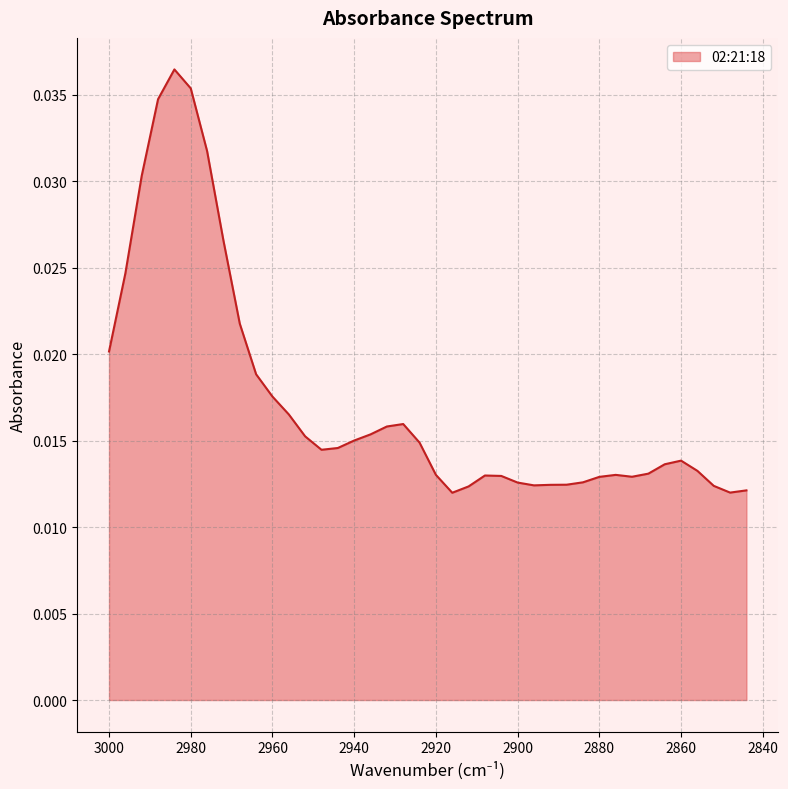

Is it true that the value at 2976 is 0.0?

False